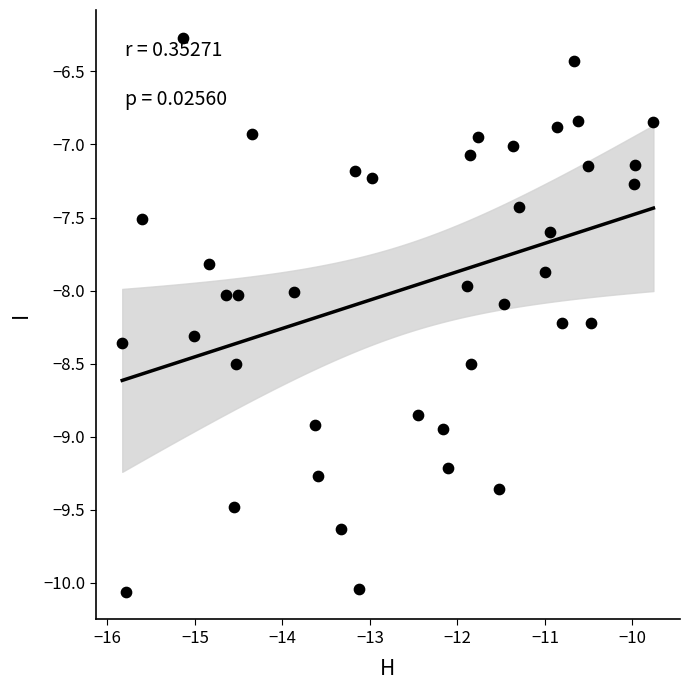

What is the range of Y values (max minus min)?

3.8